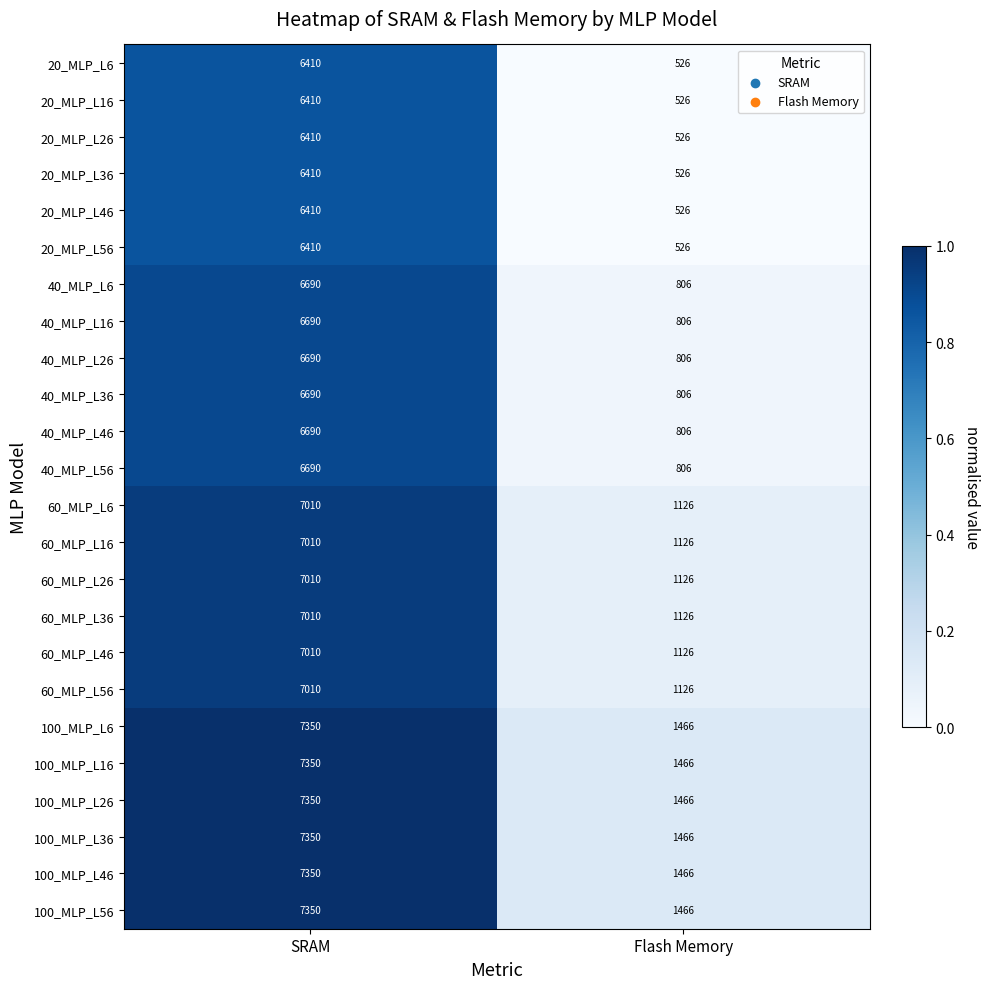

What is the difference between the maximum and minimum values in the 20_MLP_L16 series?

5884